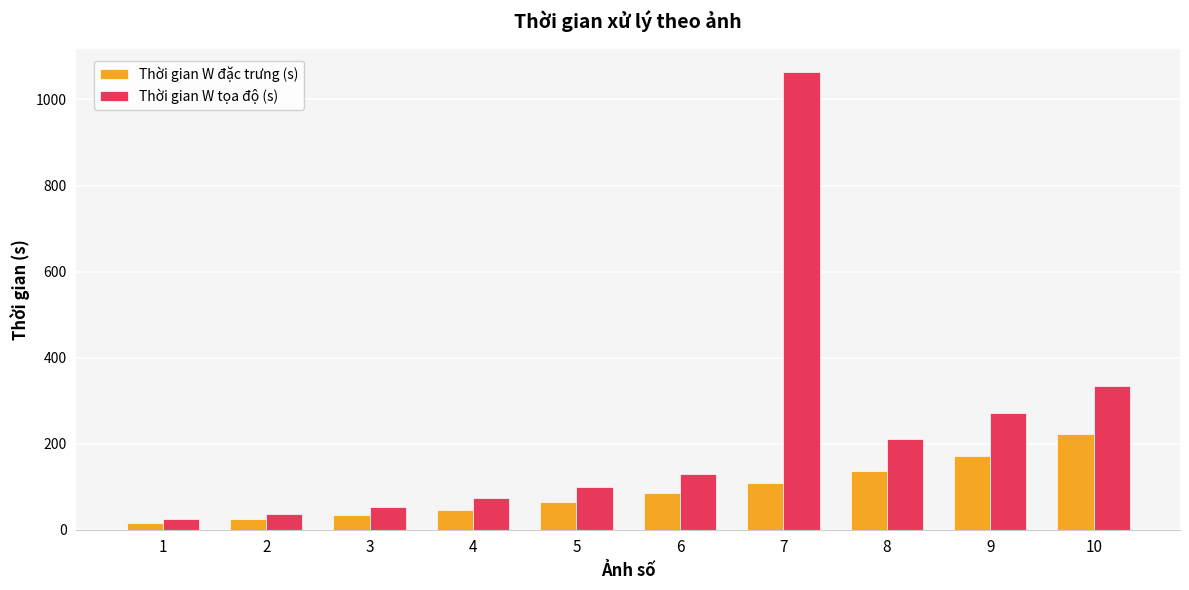

What is the lowest value of the Thời gian W tọa độ (s) series?

25.2